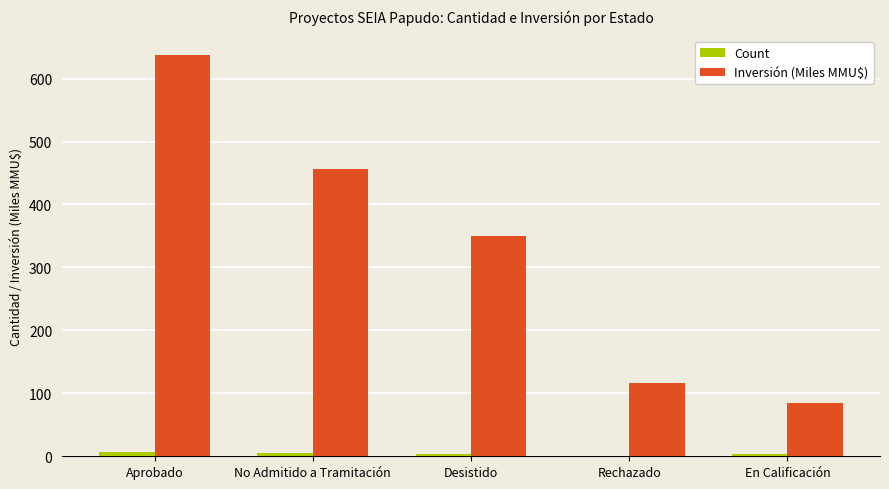

Is the value of Inversión (Miles MMU$) at Rechazado greater than the value of Count at En Calificación?

Yes